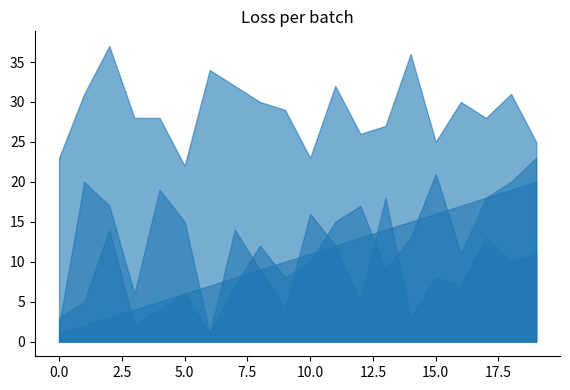

Reading left to right, list all the values displayed in this chart.

grid: 8069=1	8087=2	8084=3	8073=4	8086=5	8082=6	8068=7	8081=8	8076=9	8071=10	8083=11	8079=12	8072=13	8085=14	8070=15	8075=16	8074=17	8080=18	8077=19	8078=20
podium: 8069=2	8087=20	8084=17	8073=6	8086=19	8082=15	8068=1	8081=14	8076=9	8071=4	8083=16	8079=12	8072=5	8085=18	8070=3	8075=8	8074=7	8080=13	8077=10	8078=11
driver_standings_pos: 8069=3	8087=5	8084=14	8073=2	8086=4	8082=6	8068=1	8081=7	8076=12	8071=8	8083=10	8079=15	8072=17	8085=9	8070=13	8075=21	8074=11	8080=18	8077=20	8078=23
driver_points: 8069=75	8087=55	8084=6	8073=79	8086=58	8082=55	8068=82	8081=45	8076=8	8071=24	8083=12	8079=6	8072=2	8085=17	8070=7	8075=0	8074=10	8080=1	8077=0	8078=0
driver_age: 8069=23	8087=31	8084=37	8073=28	8086=28	8082=22	8068=34	8081=32	8076=30	8071=29	8083=23	8079=32	8072=26	8085=27	8070=36	8075=25	8074=30	8080=28	8077=31	8078=25